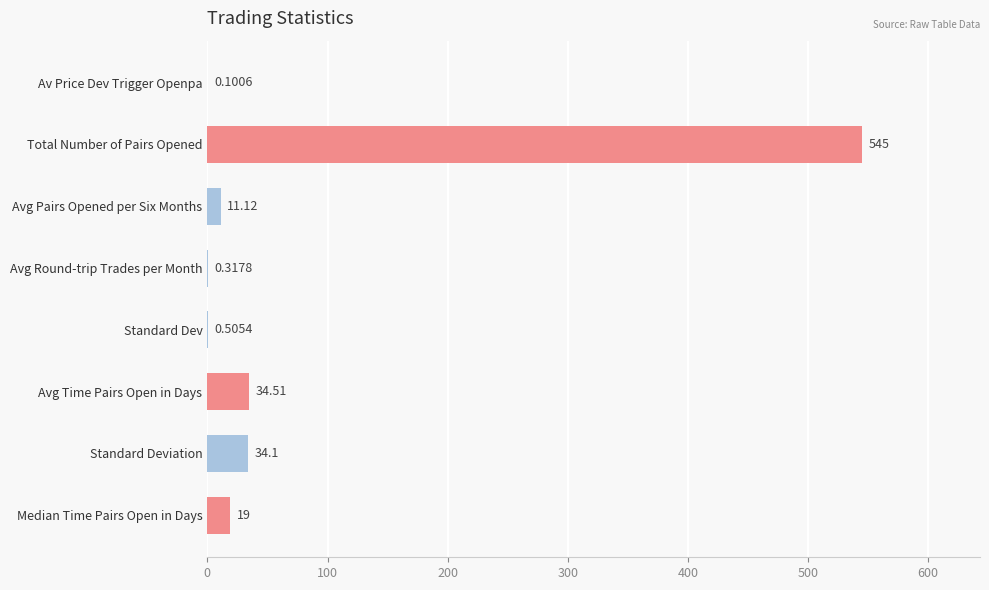

What is the sum of all values?

644.7